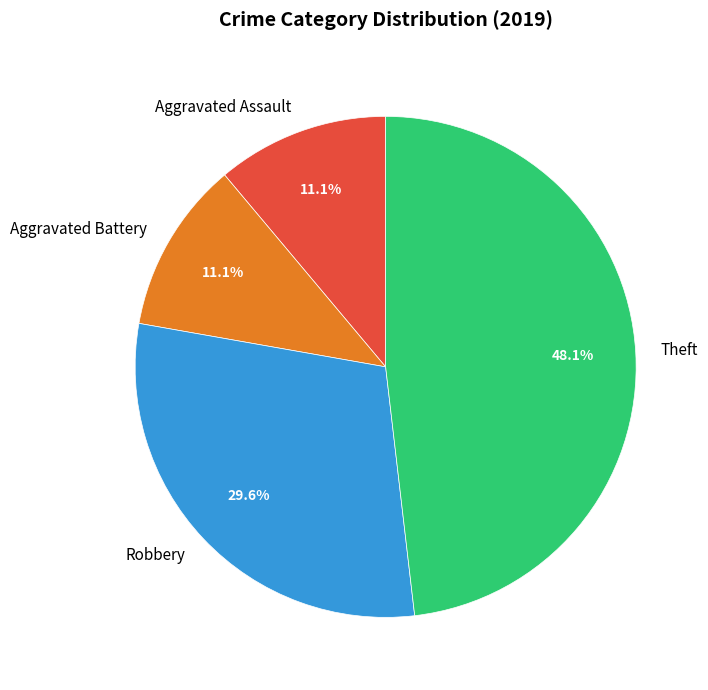

How many slices are in this pie chart?

4